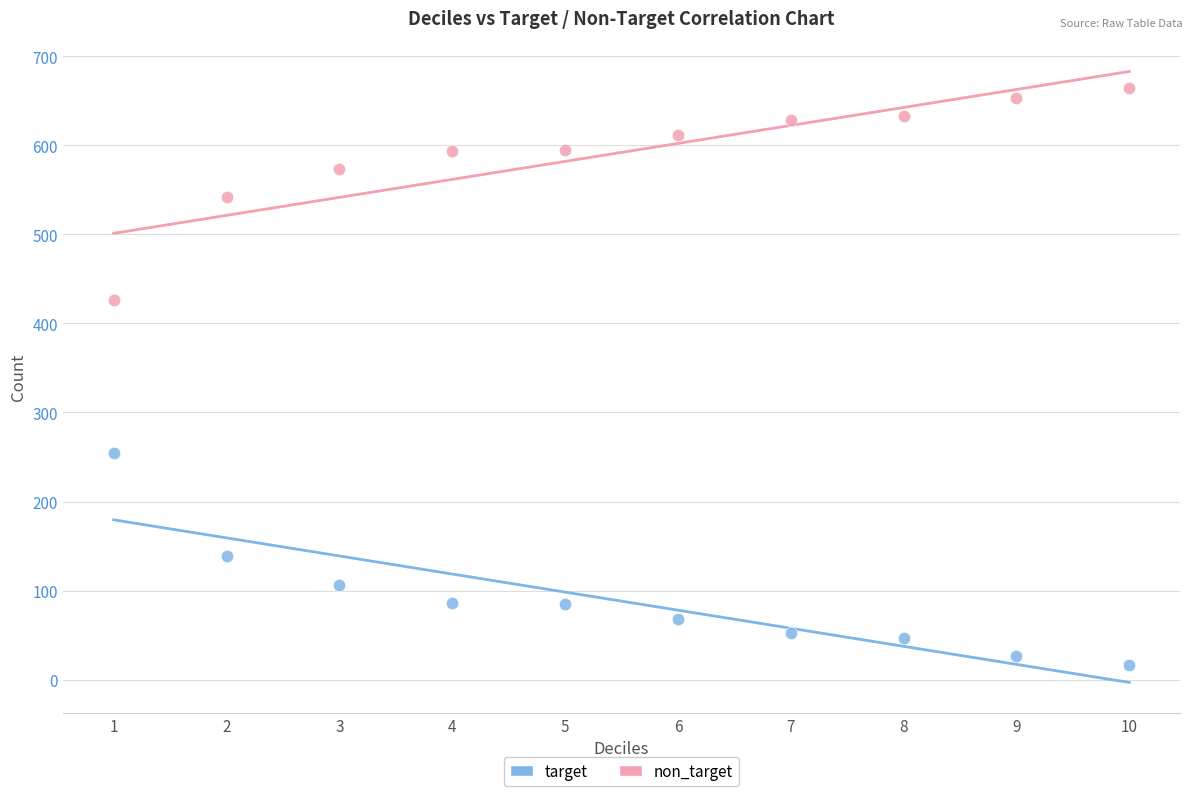

Which series reaches the maximum Y coordinate?

non_target